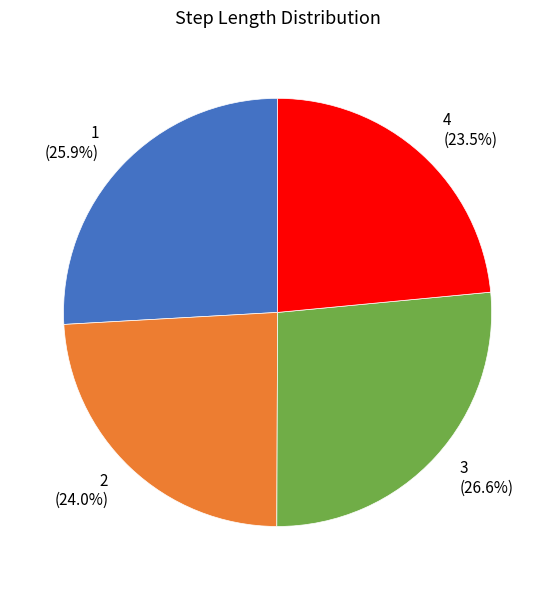

What is the largest slice in the pie chart?

3